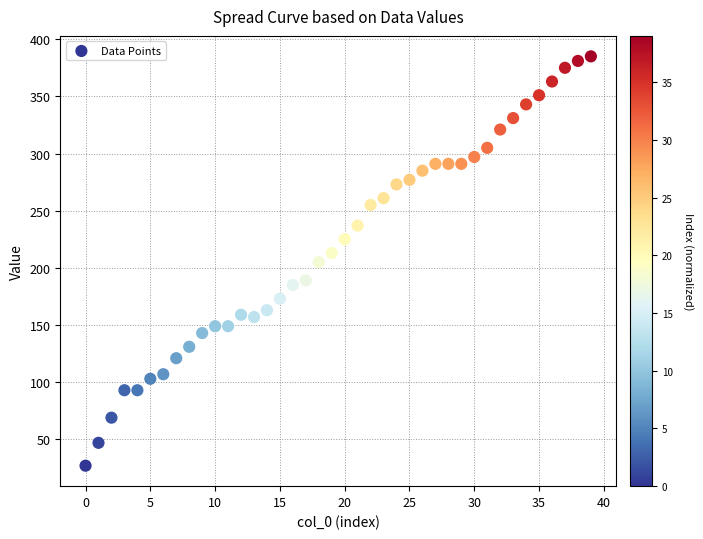

What is the range of Y values (max minus min)?

358